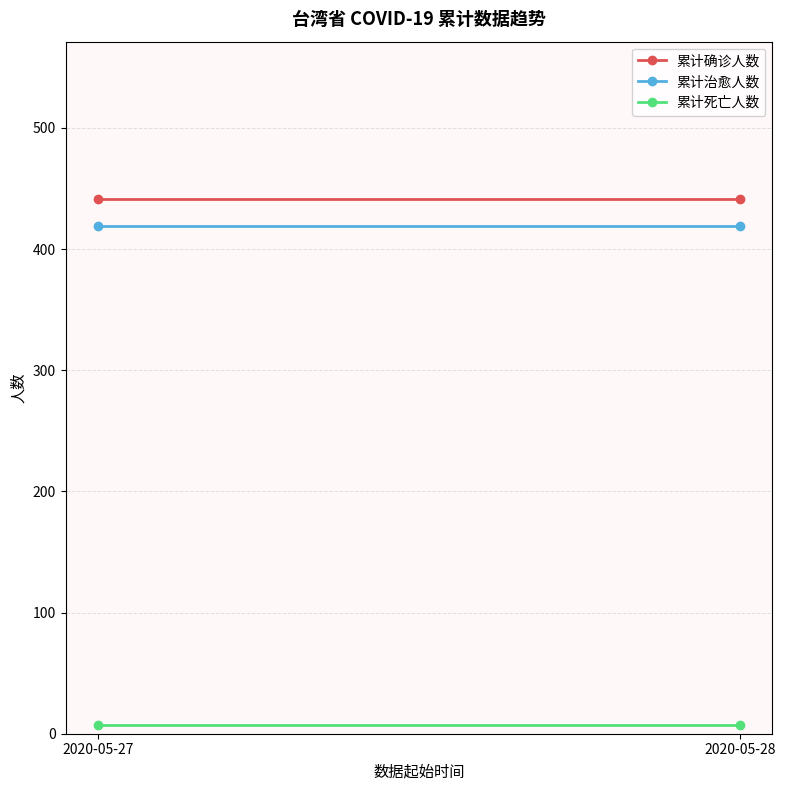

What is the maximum value shown in the chart?

441